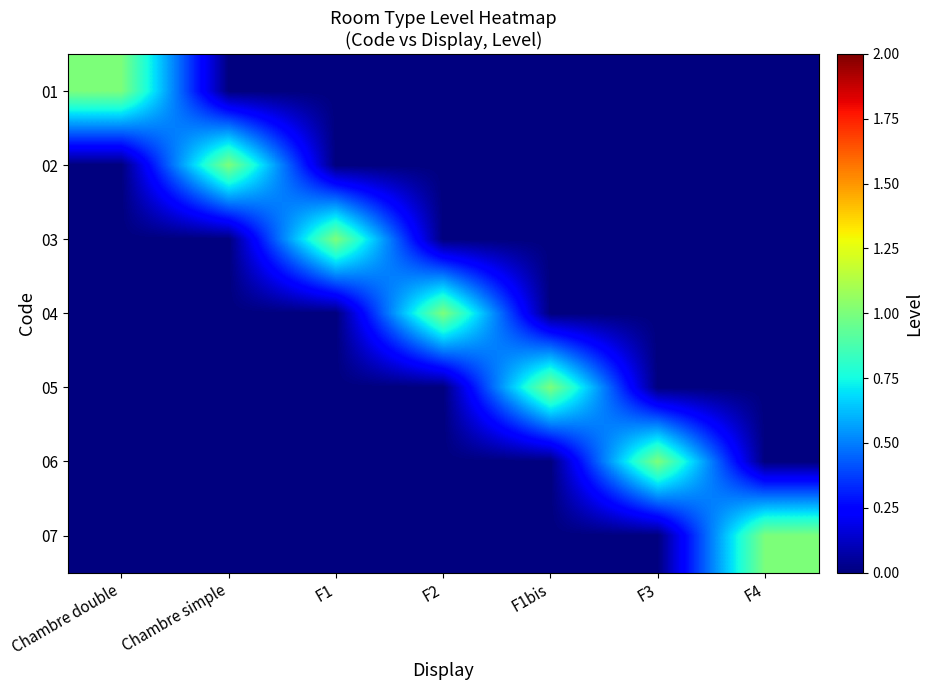

List the series in order of their peak value, lowest first.

01, 02, 03, 04, 05, 06, 07